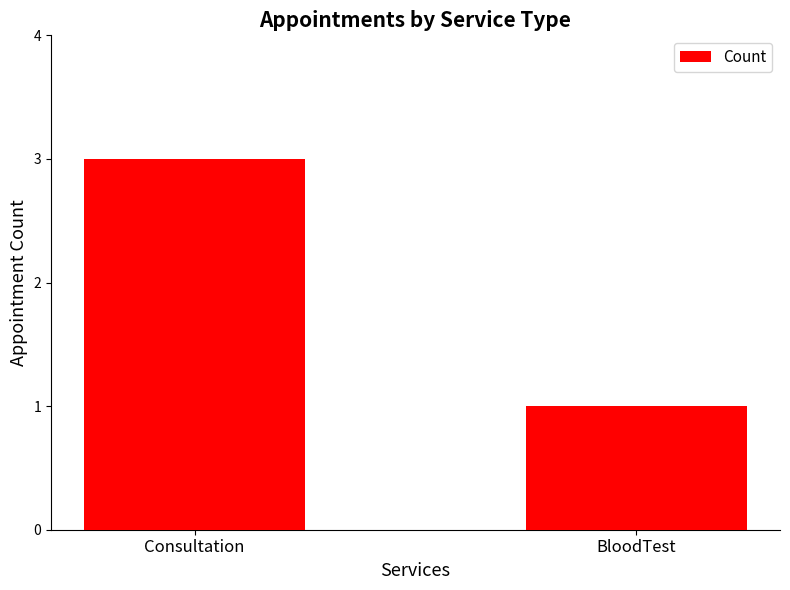

The chart shows a value of 3 at Consultation. True or false?

True